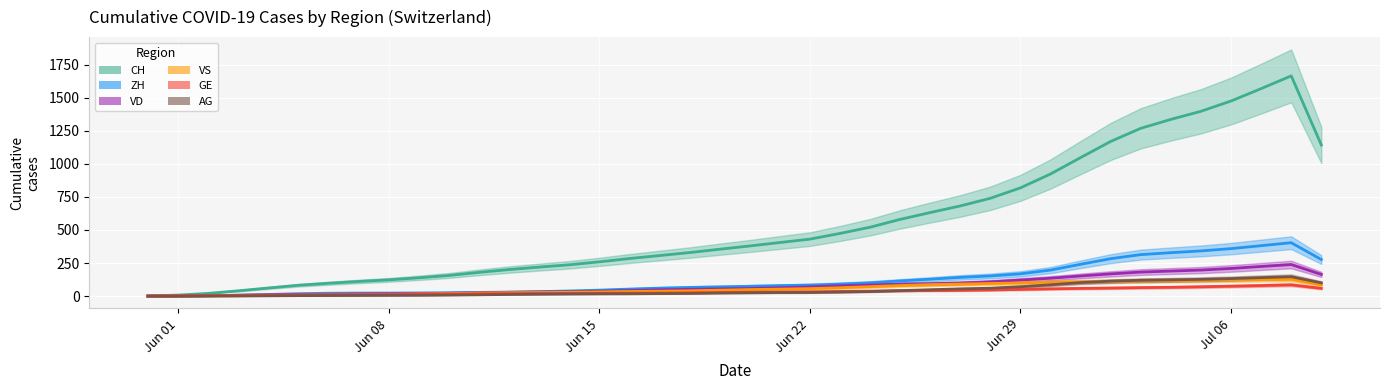

What is the value of the AG point at the 22nd from the left?

26.7